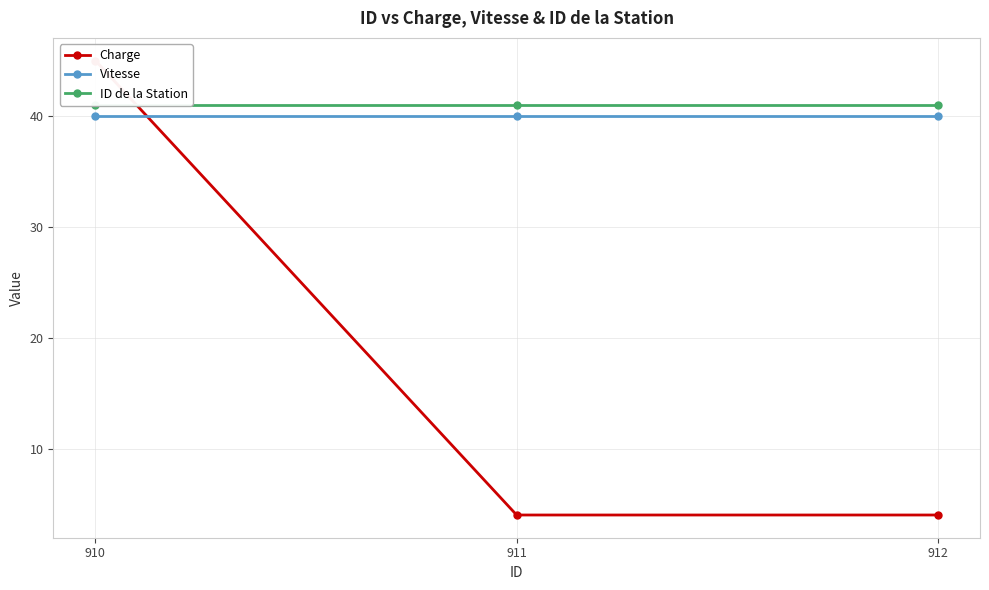

Reading left to right, list all the values displayed in this chart.

Charge: 45	4	4
Vitesse: 40	40	40
ID de la Station: 41	41	41